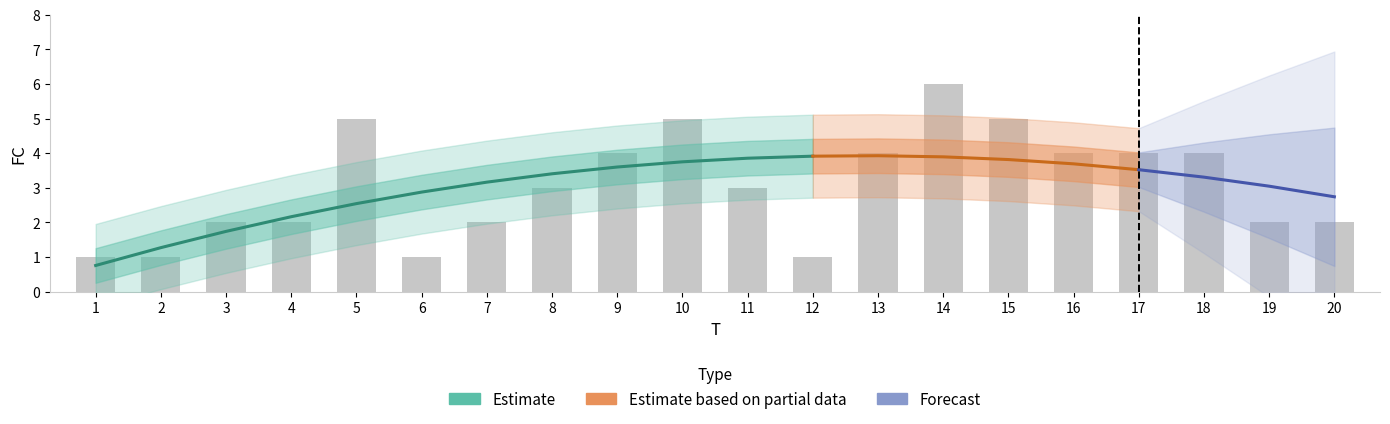

Reading left to right, extract all data points from this chart.

1	1	2	2	5	1	2	3	4	5	3	1	4	6	5	4	4	4	2	2